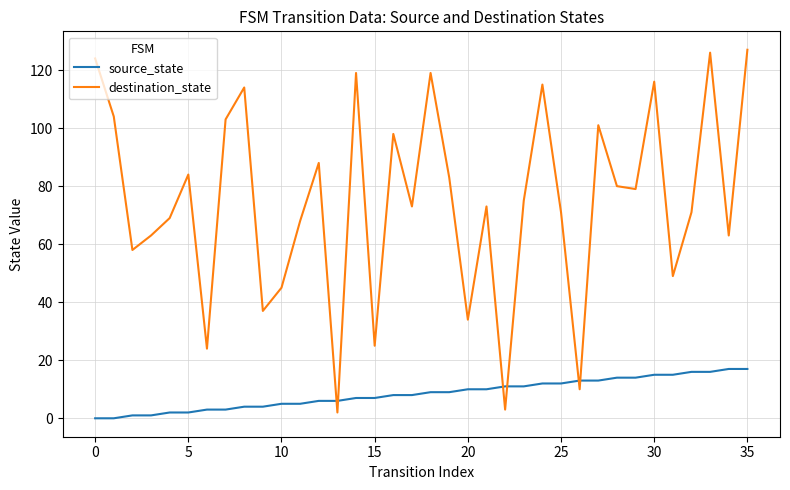

How many times do destination_state and source_state cross each other?

6